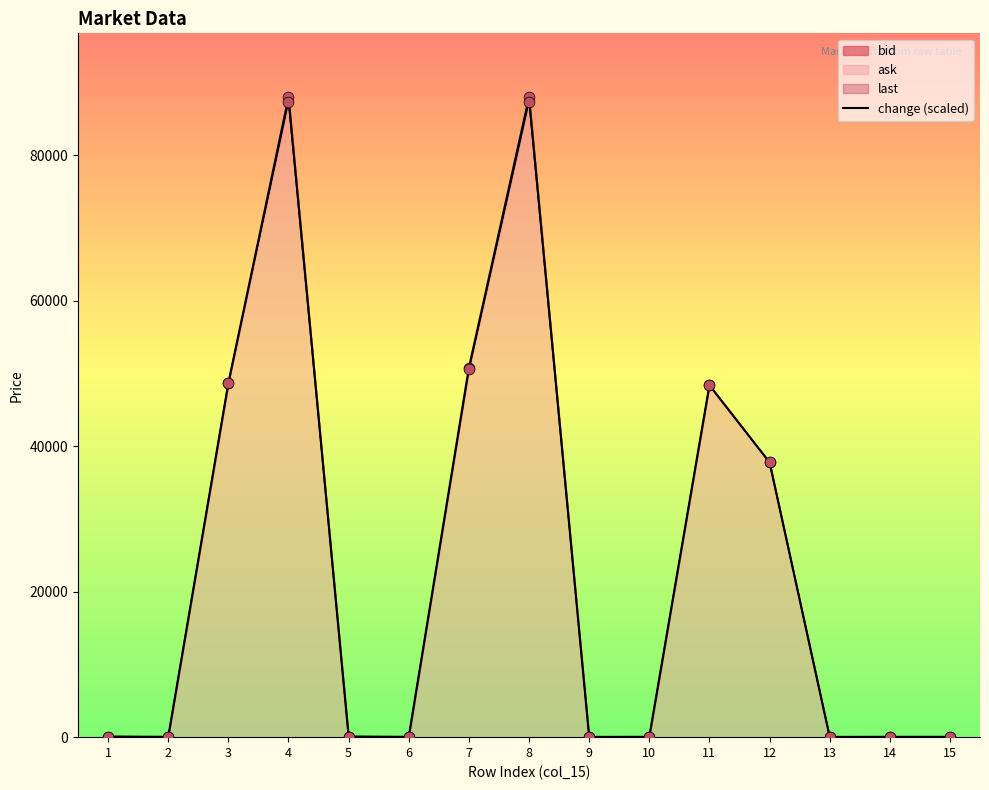

Approximately how many times larger is the value at 11 compared to 14?

1072.9